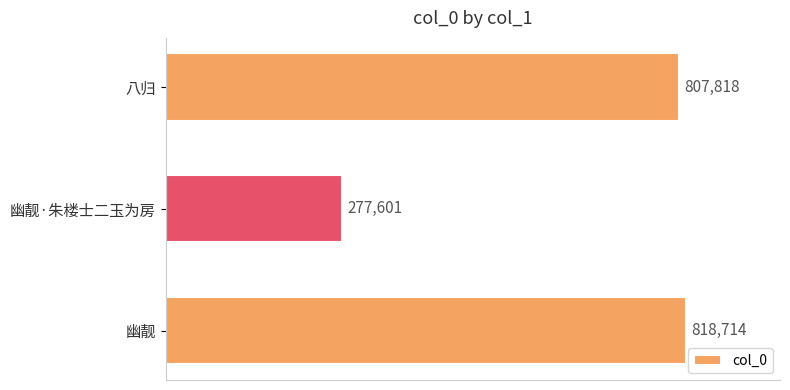

What is the average value?

634711